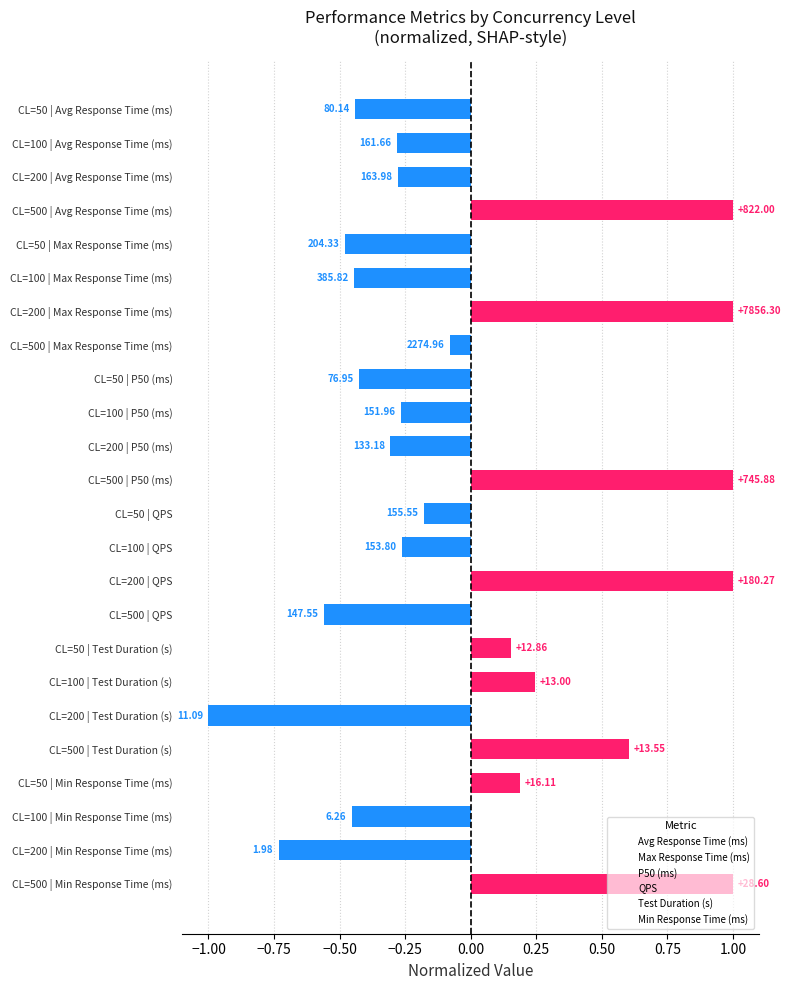

Does the chart contain any negative values?

Yes